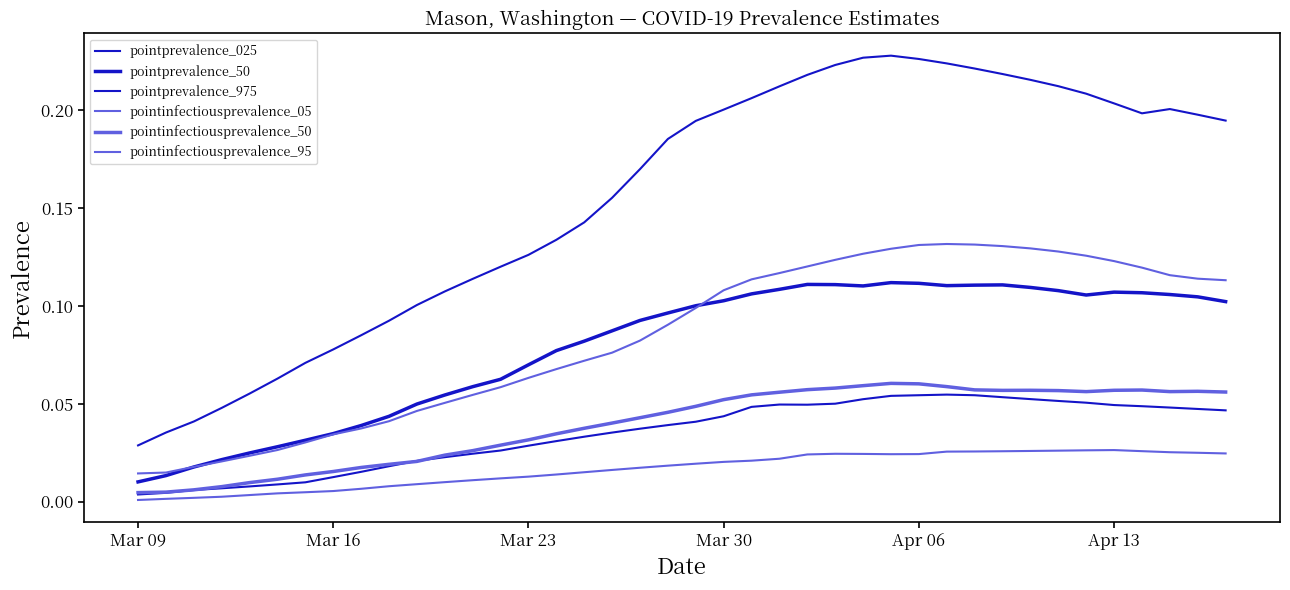

What is the maximum value shown in the chart?

0.2